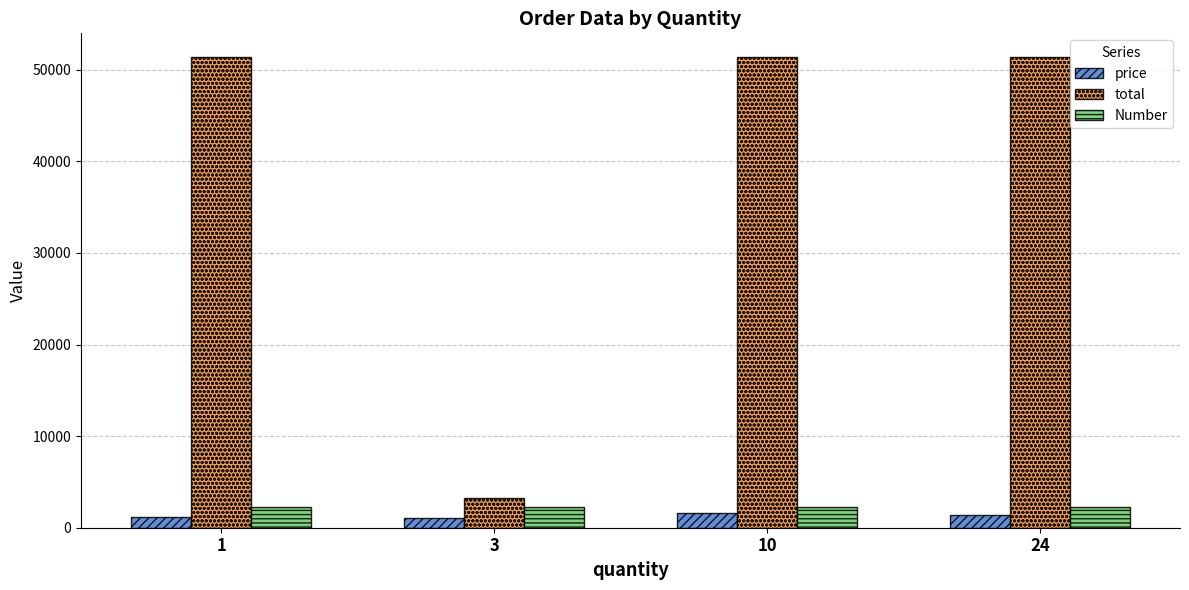

What is the minimum value for total?

3296.7